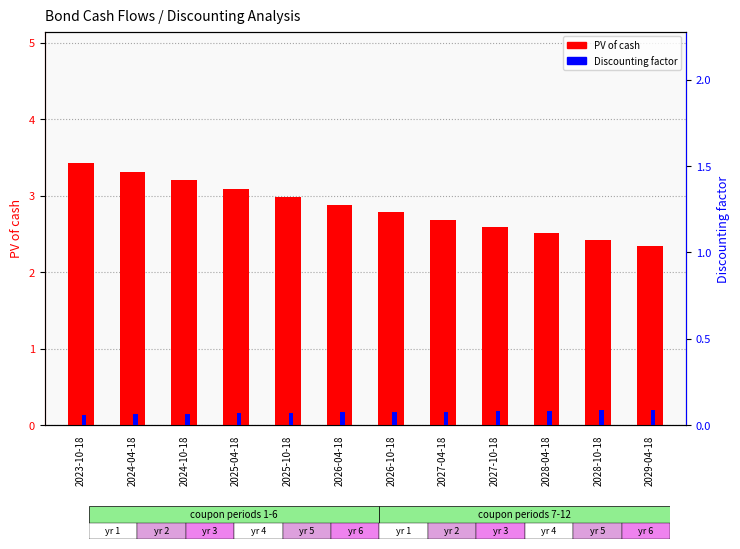

The value of Discounting factor at 2028-10-18 is 0.0. True or false?

False